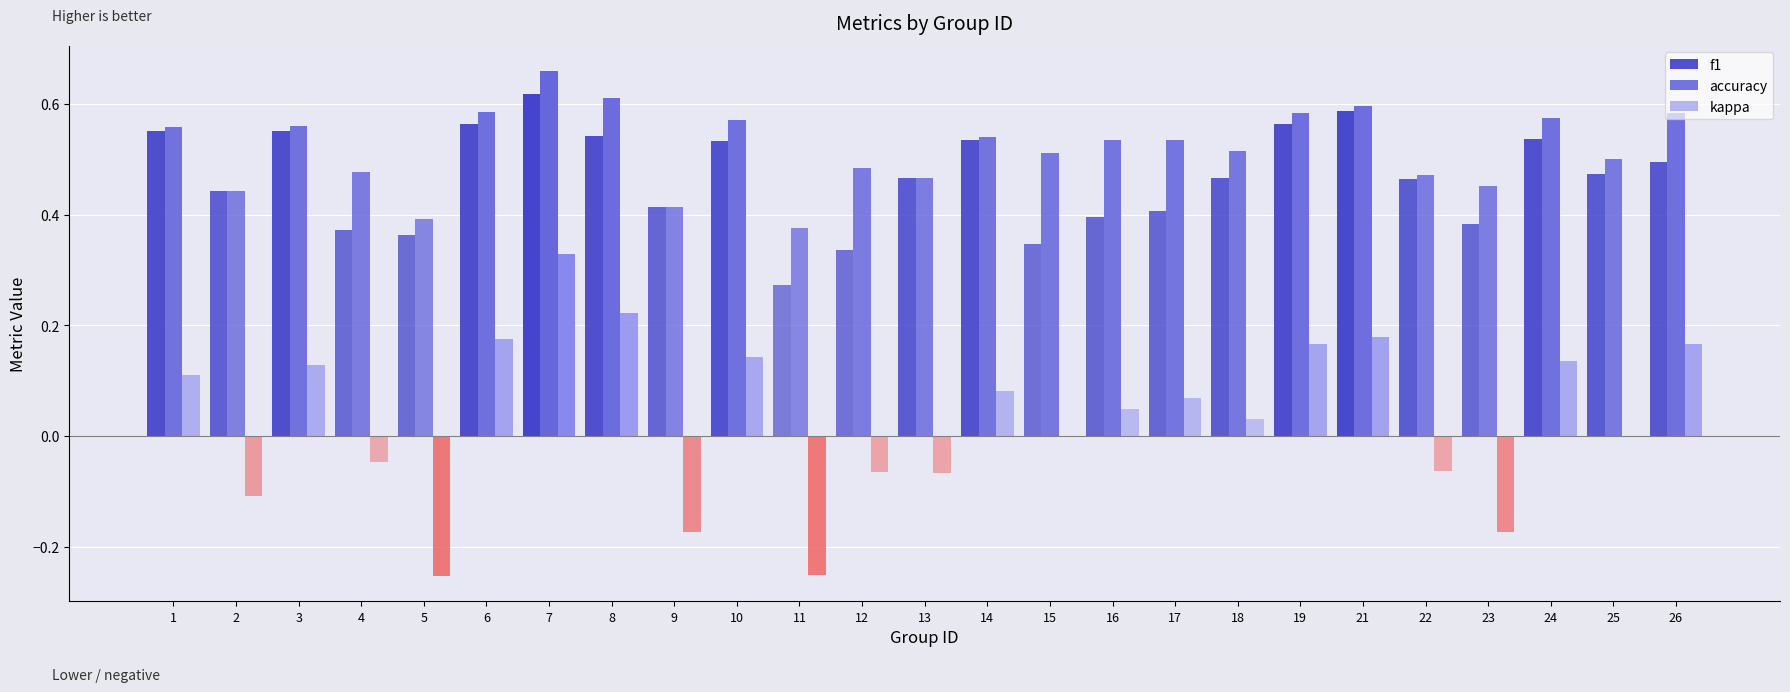

True or false: f1 has a value of 0.5 at 11.

False